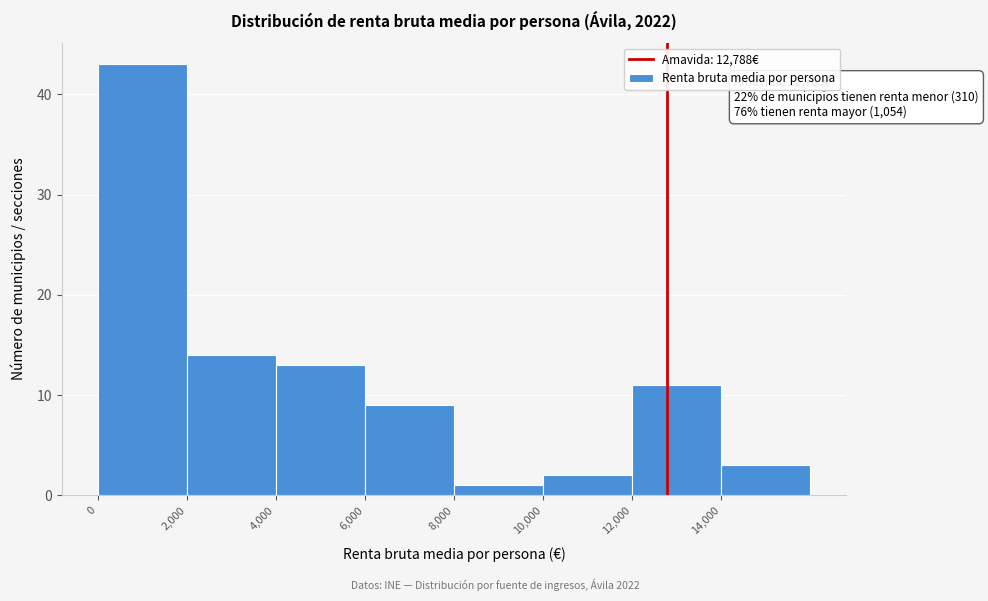

Over which range of the x-axis is the bar tallest?

0 to 2000